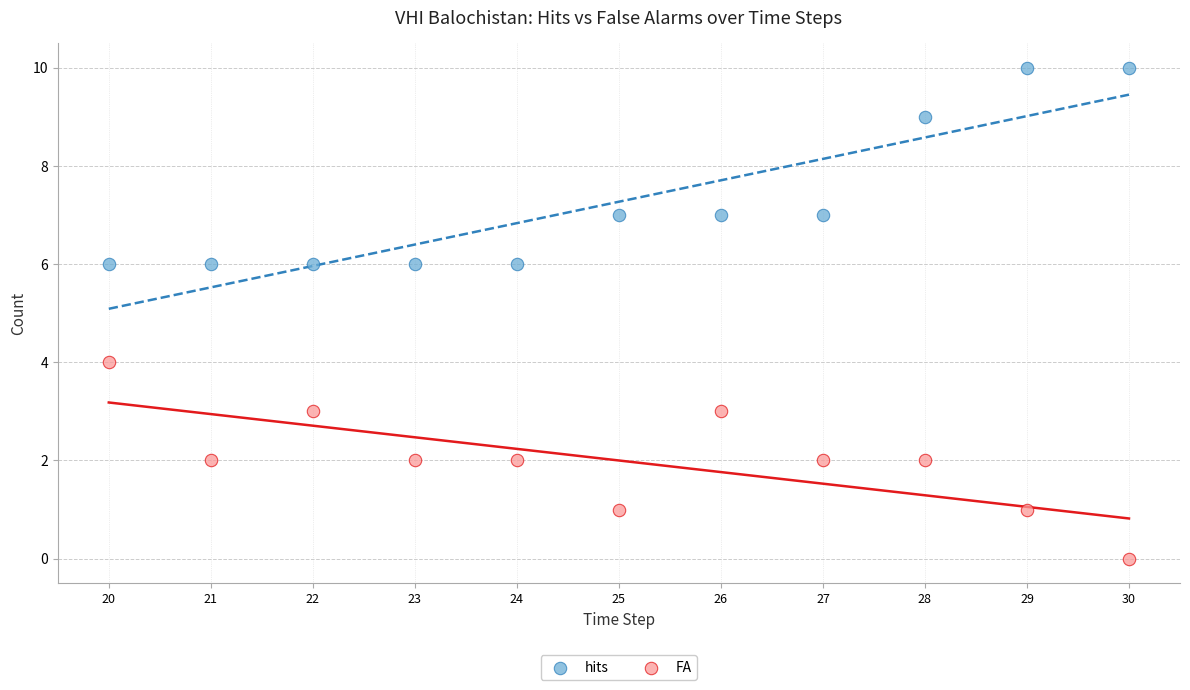

Which series reaches the minimum Y coordinate?

FA